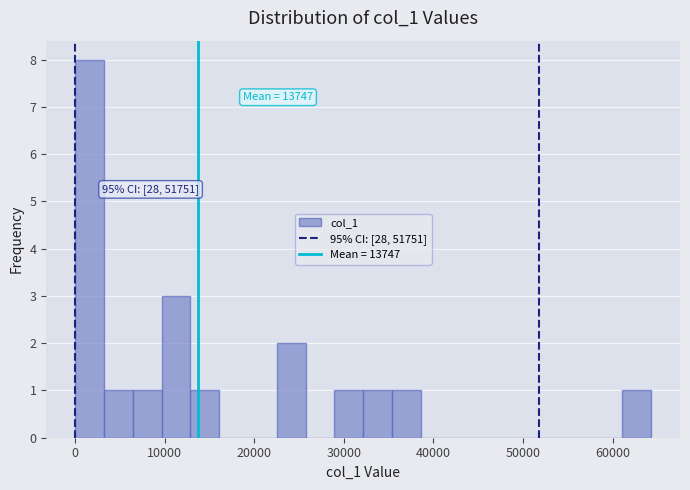

Around what value on the x-axis is the tallest bar? Give the approximate position of its centre, as read against the axis.

2000